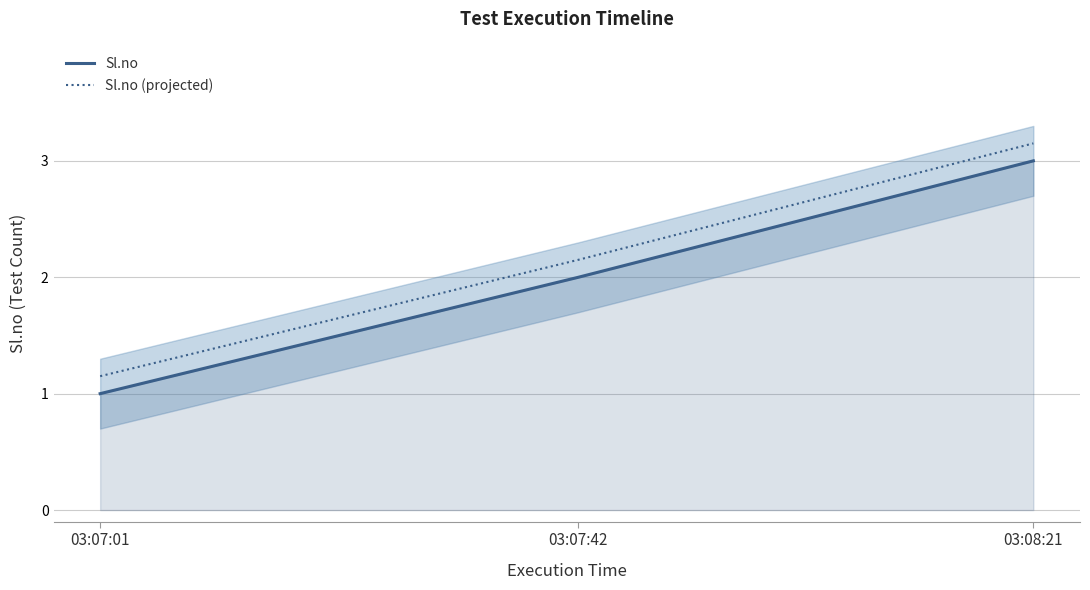

What is the total value across all series at 03:07:01?

2.1